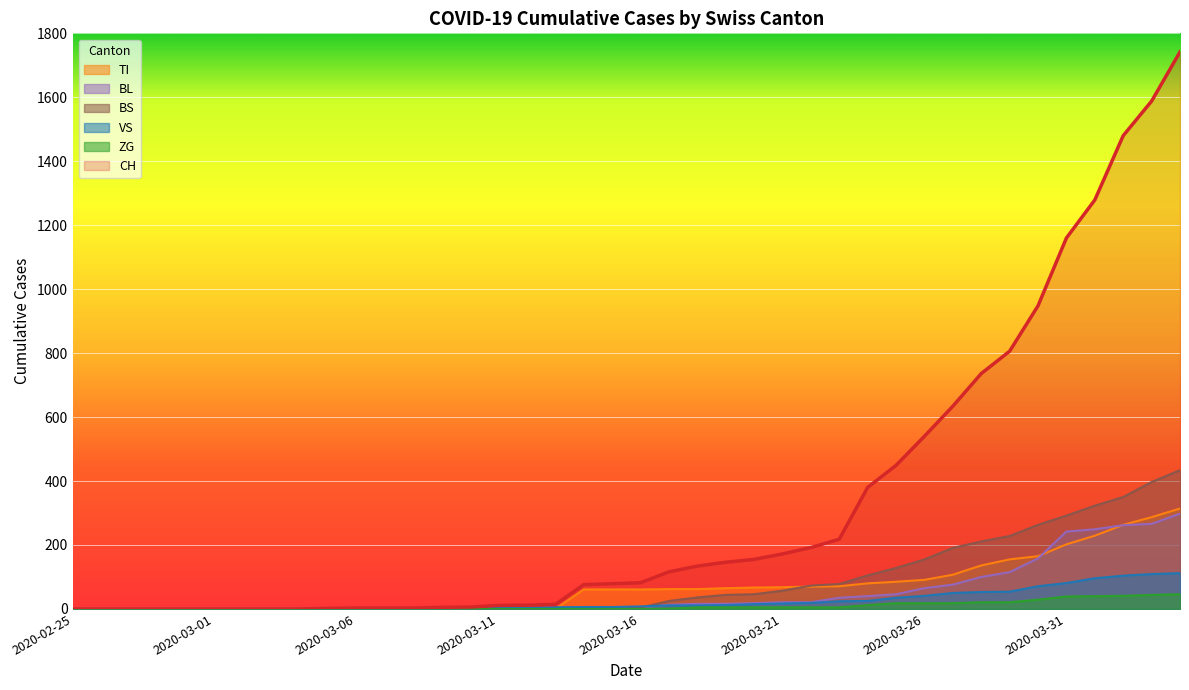

Which series has the largest total across all categories?

CH